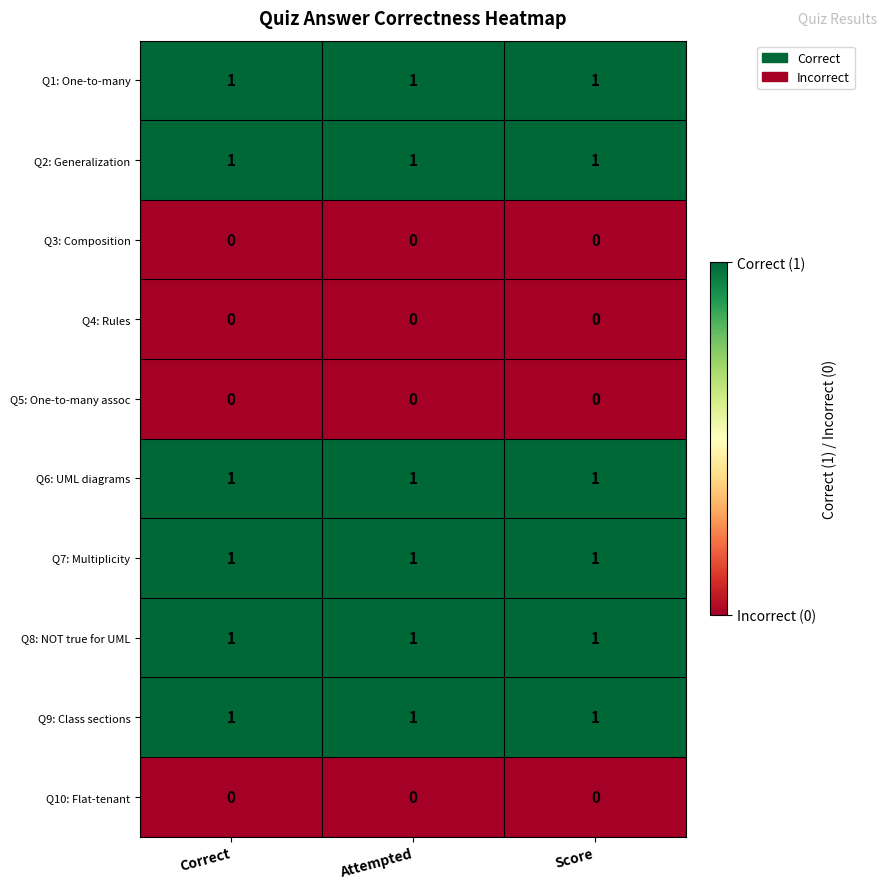

Is the value of Q7: Multiplicity at Correct greater than the value of Q4: Rules at Attempted?

Yes